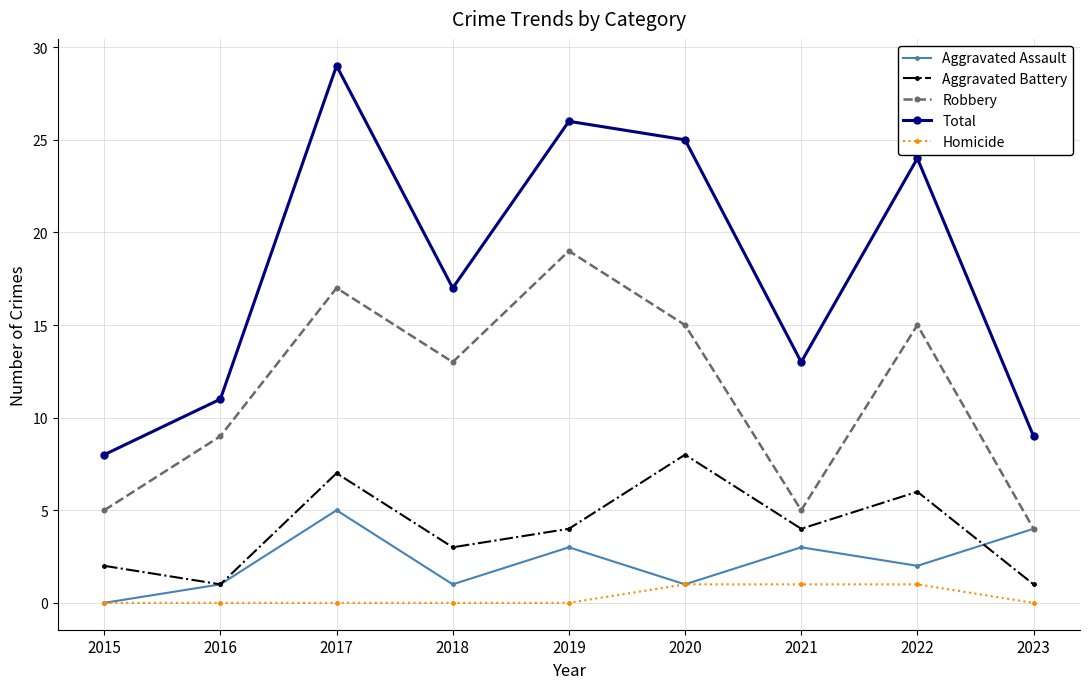

Which series has the largest total across all categories?

Total